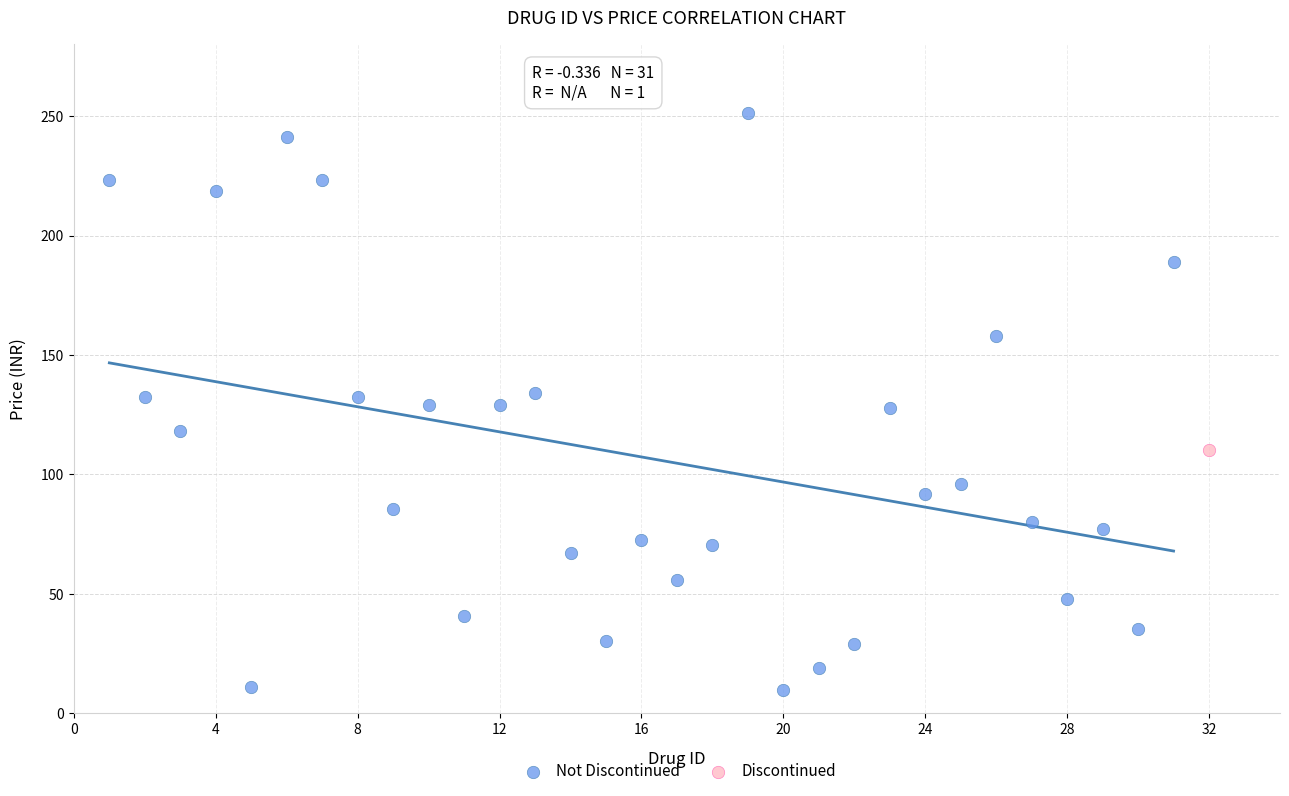

What are all the series names shown in the legend?

Not Discontinued, Discontinued